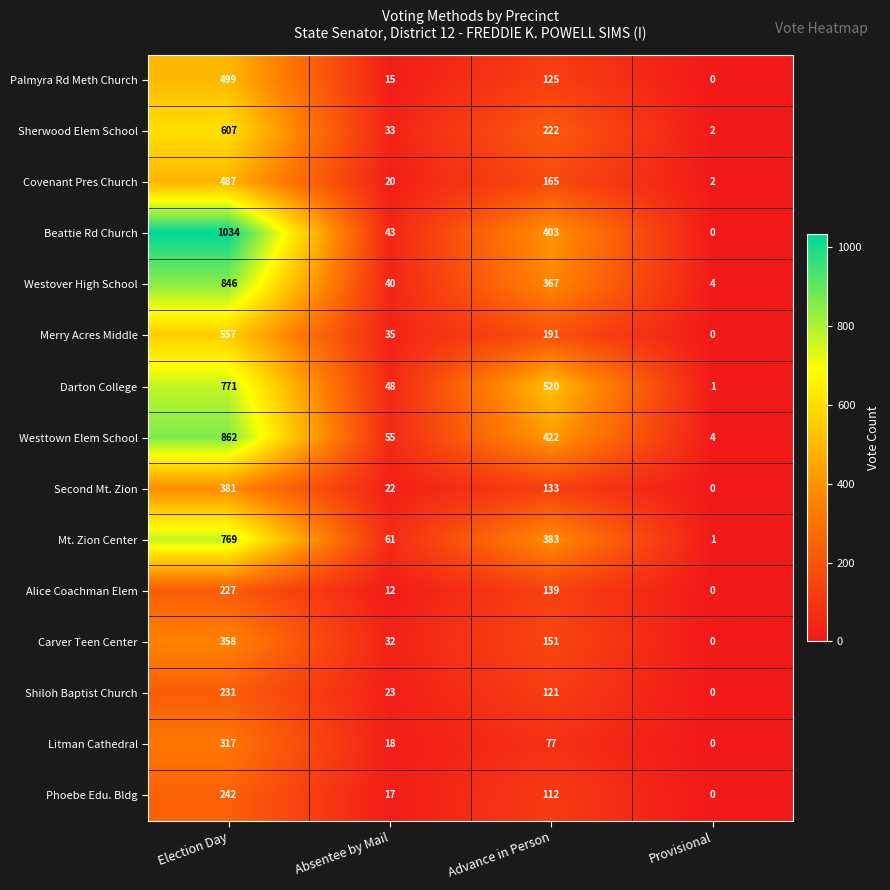

The value of Mt. Zion Center at Election Day is 1338. True or false?

False